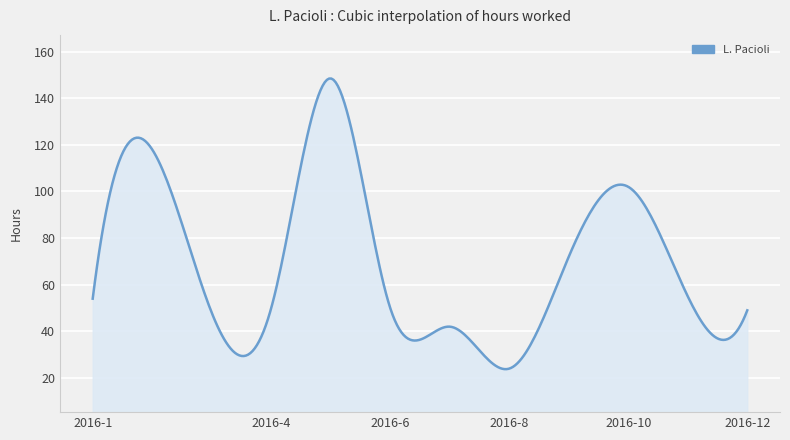

How many lines are shown in the chart?

1